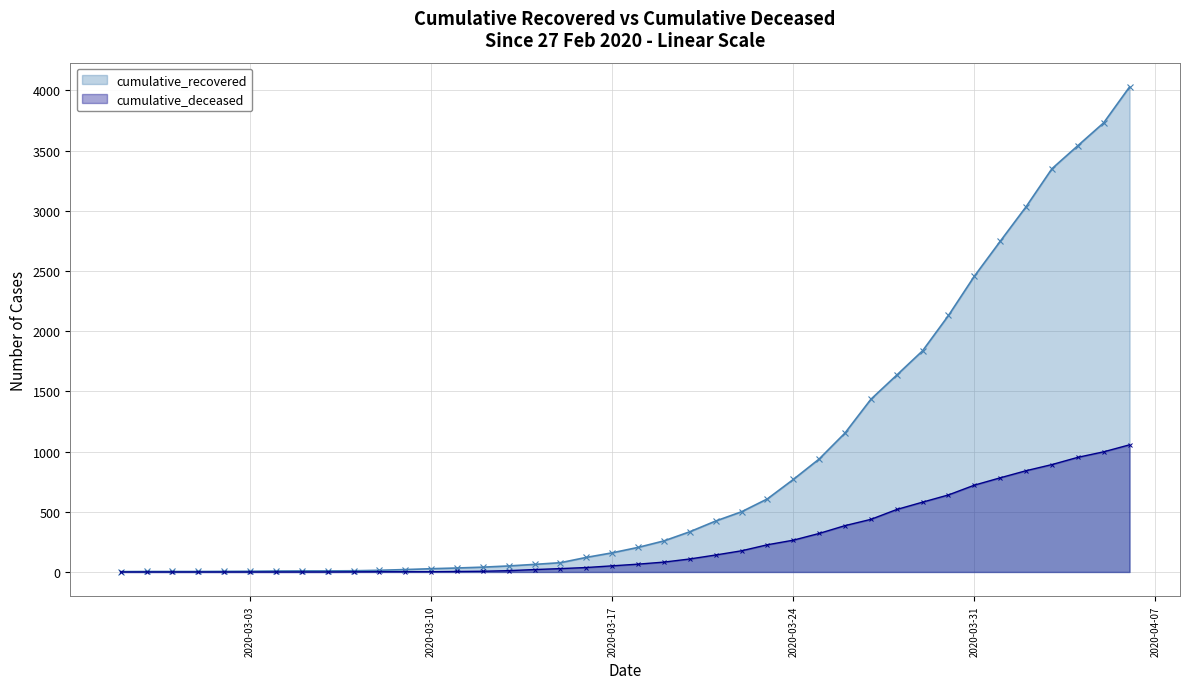

What position from the right is 2020-03-04?

34